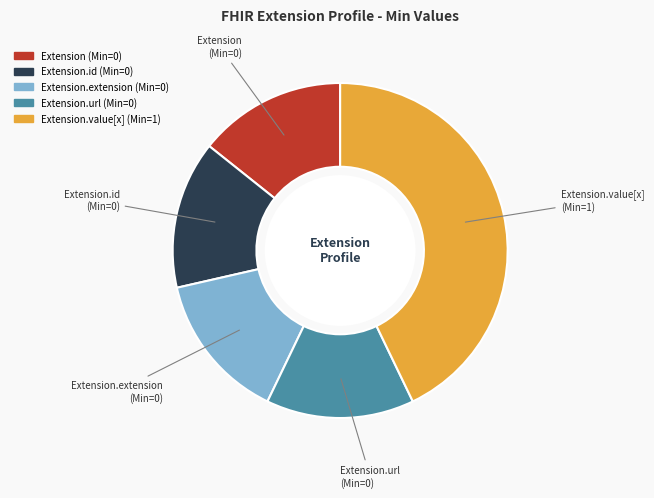

How many segments does this pie chart have?

5